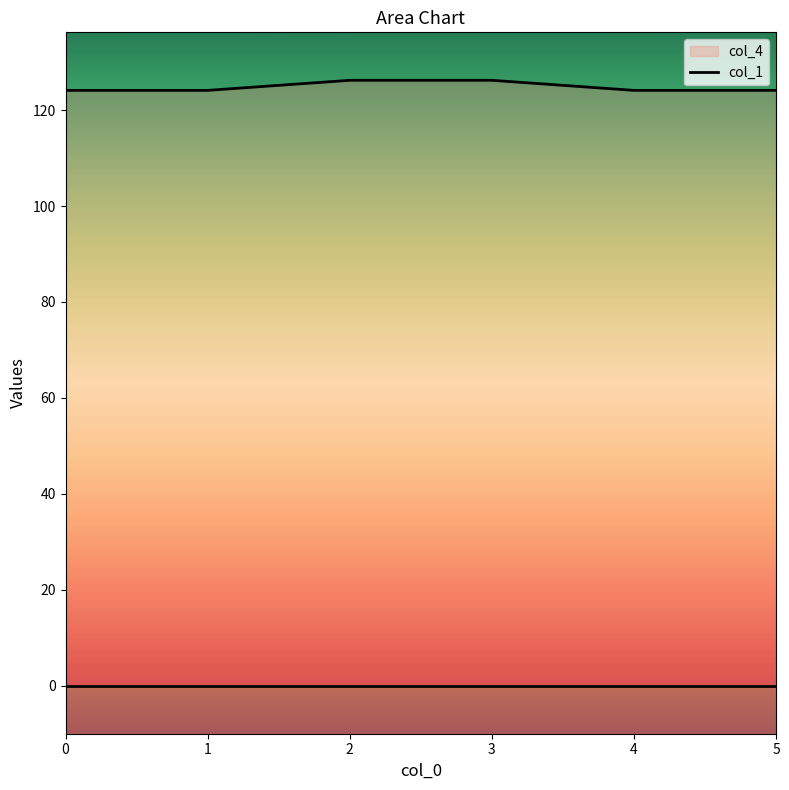

What is the difference between the values at 1 and 2?

2.1